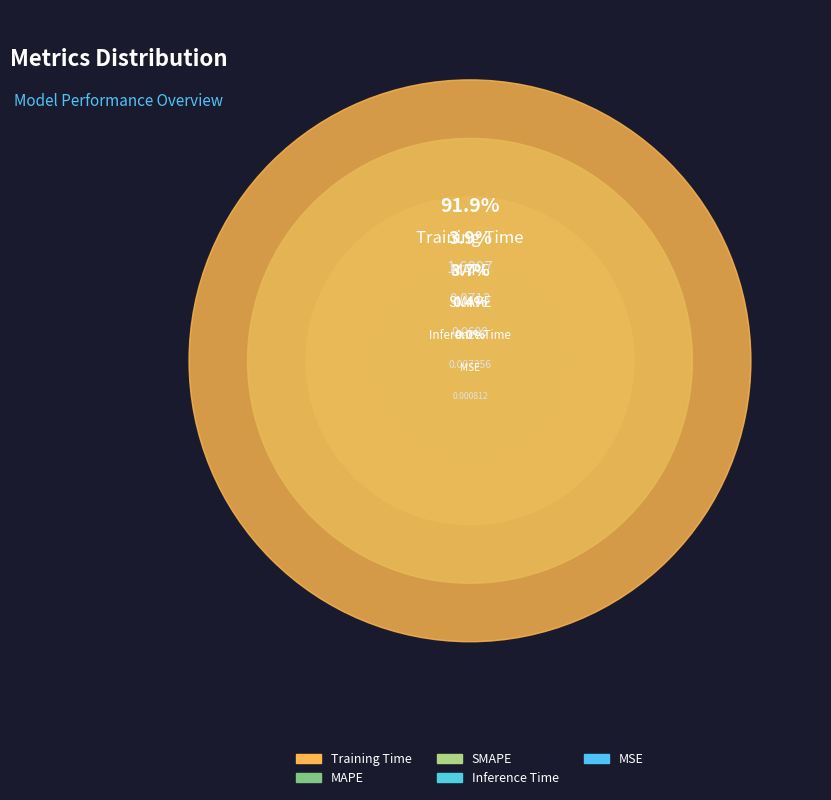

What is the smallest slice in the pie chart?

MSE